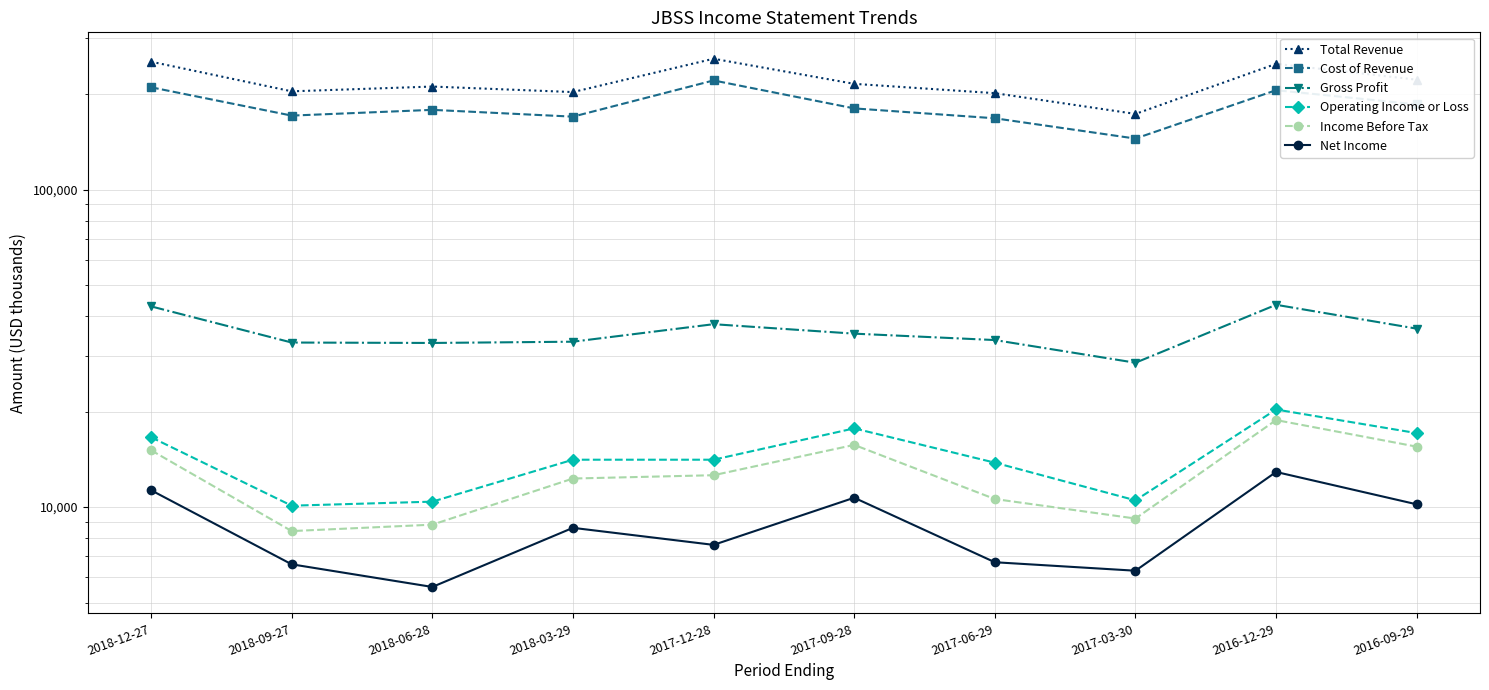

What is the greatest value displayed?

258800